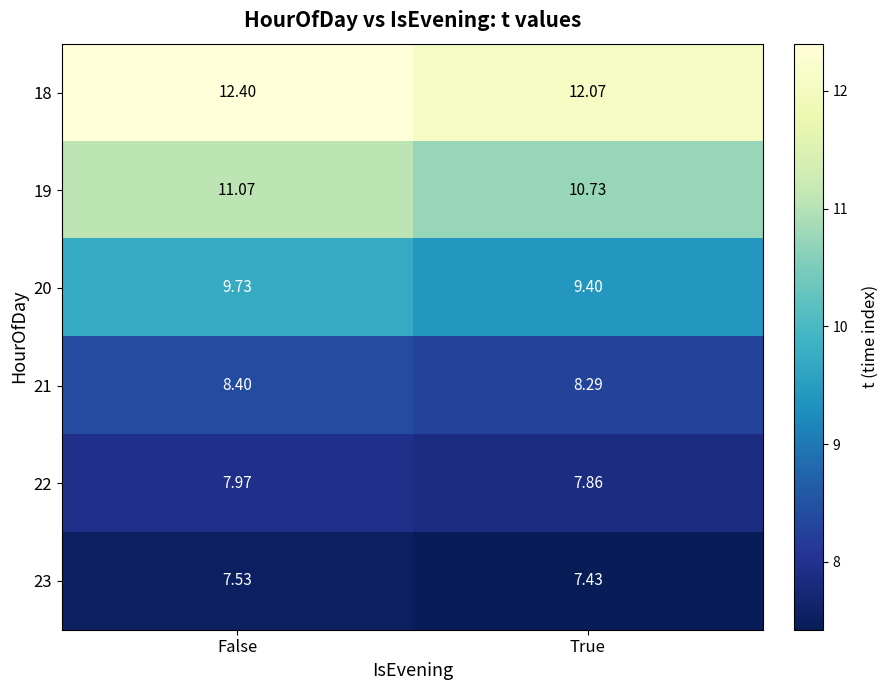

What is the total value across all series at True?

55.8